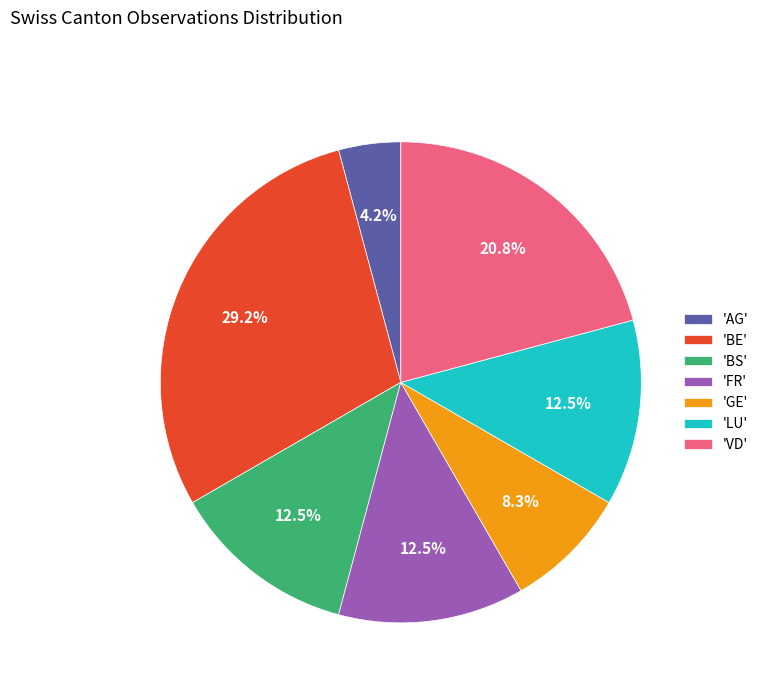

Is there a majority slice in this chart?

No